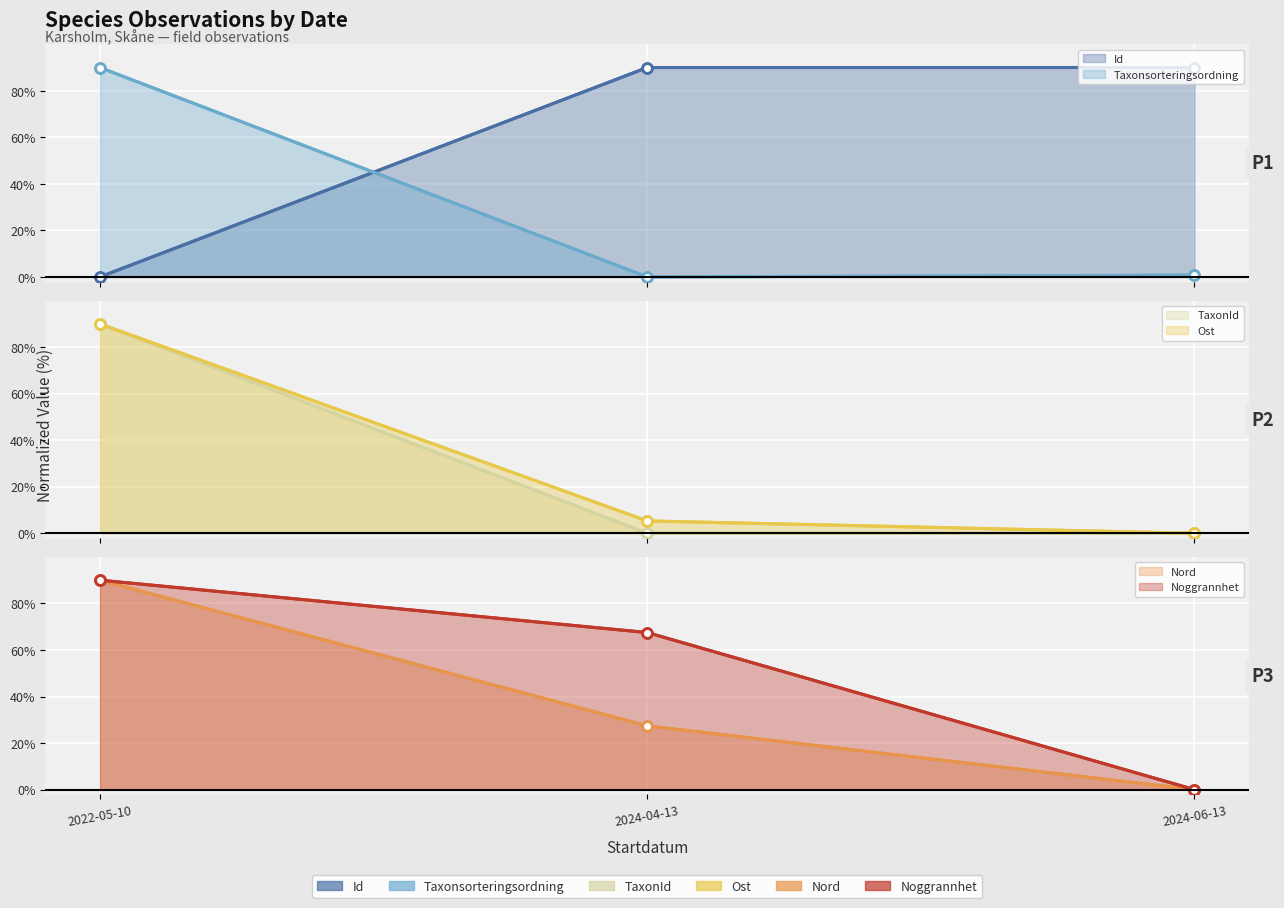

What are all the series names shown in the legend?

Id, Taxonsorteringsordning, TaxonId, Ost, Nord, Noggrannhet